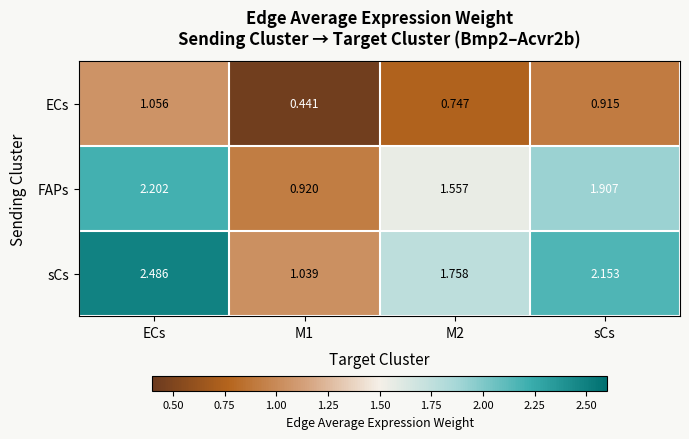

At which category is the sum across all series the highest?

ECs